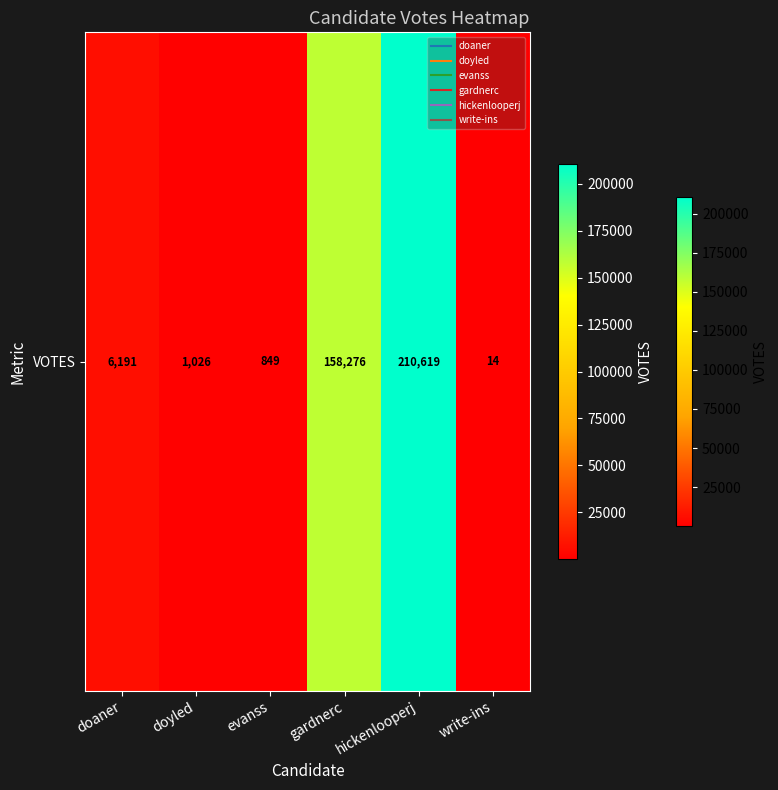

Rank the categories by value from lowest to highest.

write-ins, evanss, doyled, doaner, gardnerc, hickenlooperj